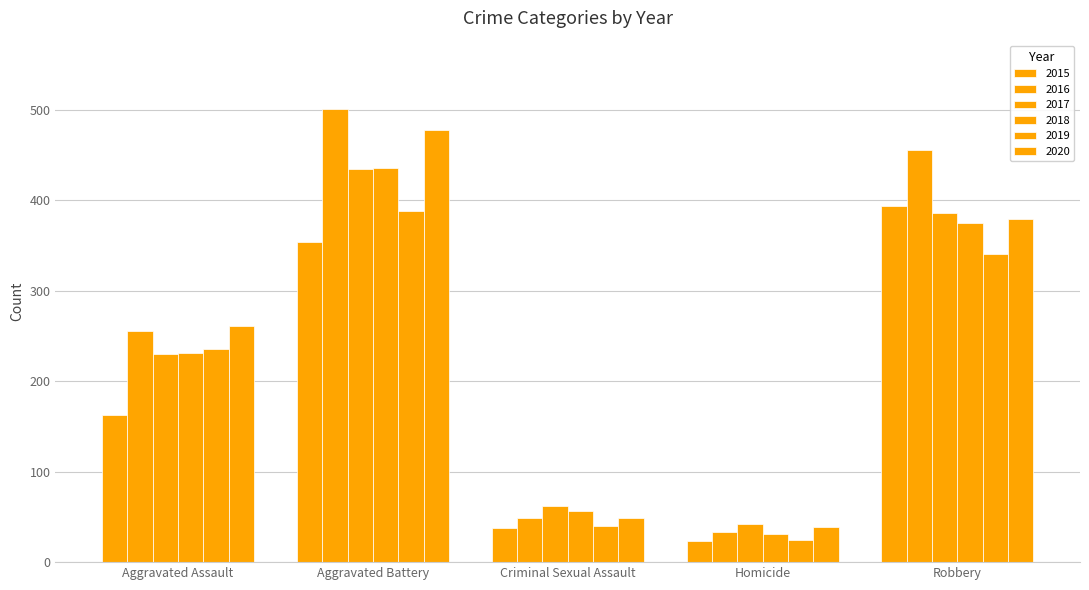

At which label does 2018 reach its peak?

Aggravated Battery